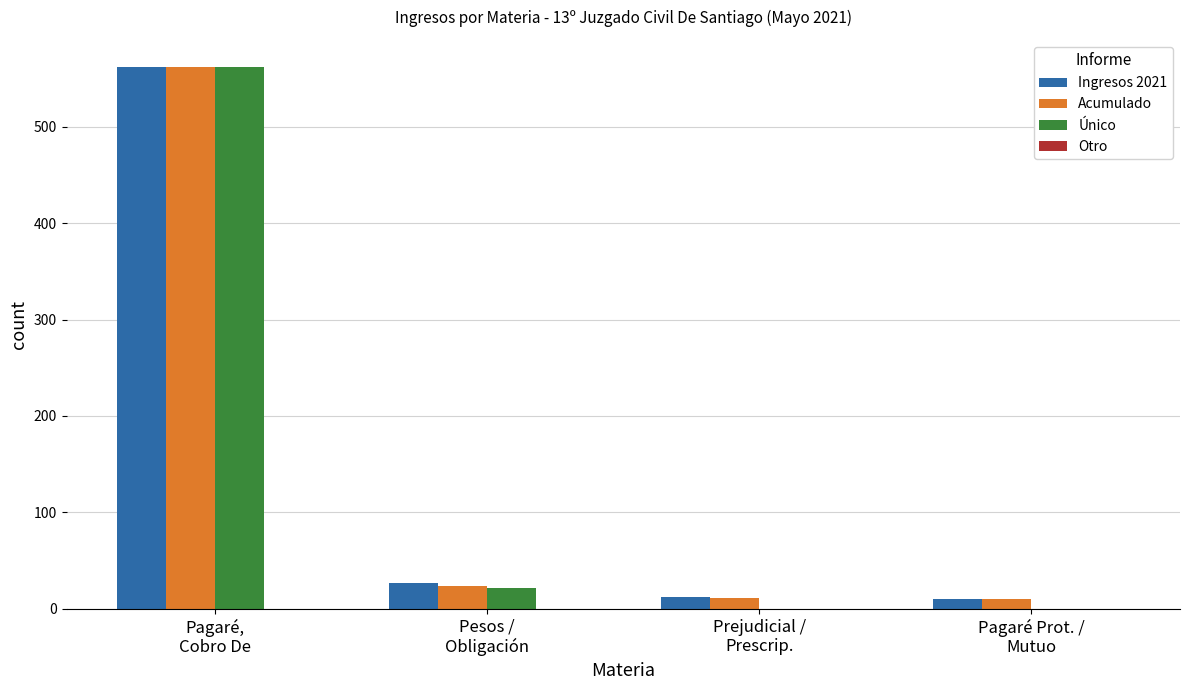

What is the sum of all Ingresos 2021 values?

611